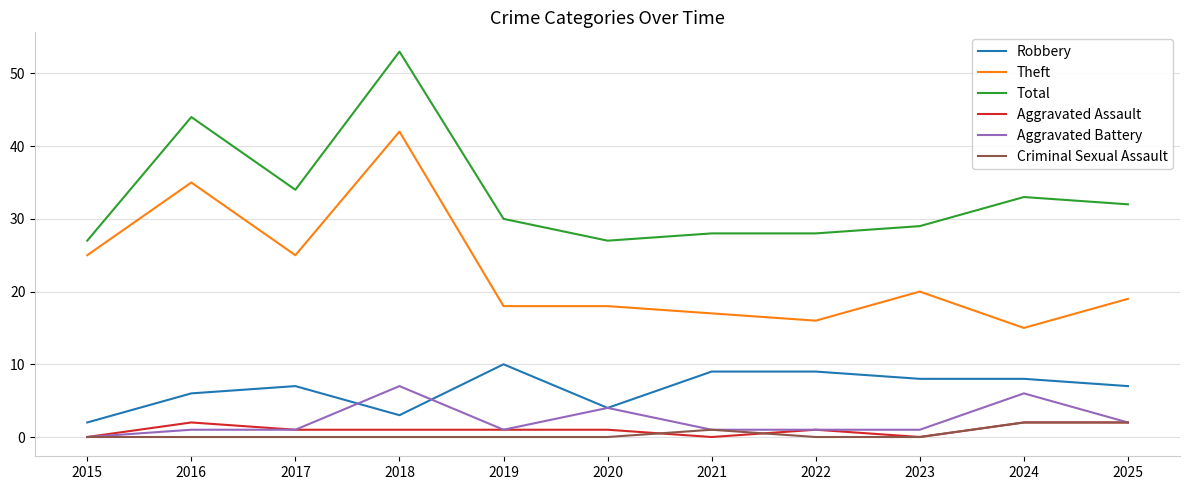

Reading left to right, list all the values displayed in this chart.

Robbery: 2	6	7	3	10	4	9	9	8	8	7
Theft: 25	35	25	42	18	18	17	16	20	15	19
Total: 27	44	34	53	30	27	28	28	29	33	32
Aggravated Assault: 0	2	1	1	1	1	0	1	0	2	2
Aggravated Battery: 0	1	1	7	1	4	1	1	1	6	2
Criminal Sexual Assault: 0	0	0	0	0	0	1	0	0	2	2